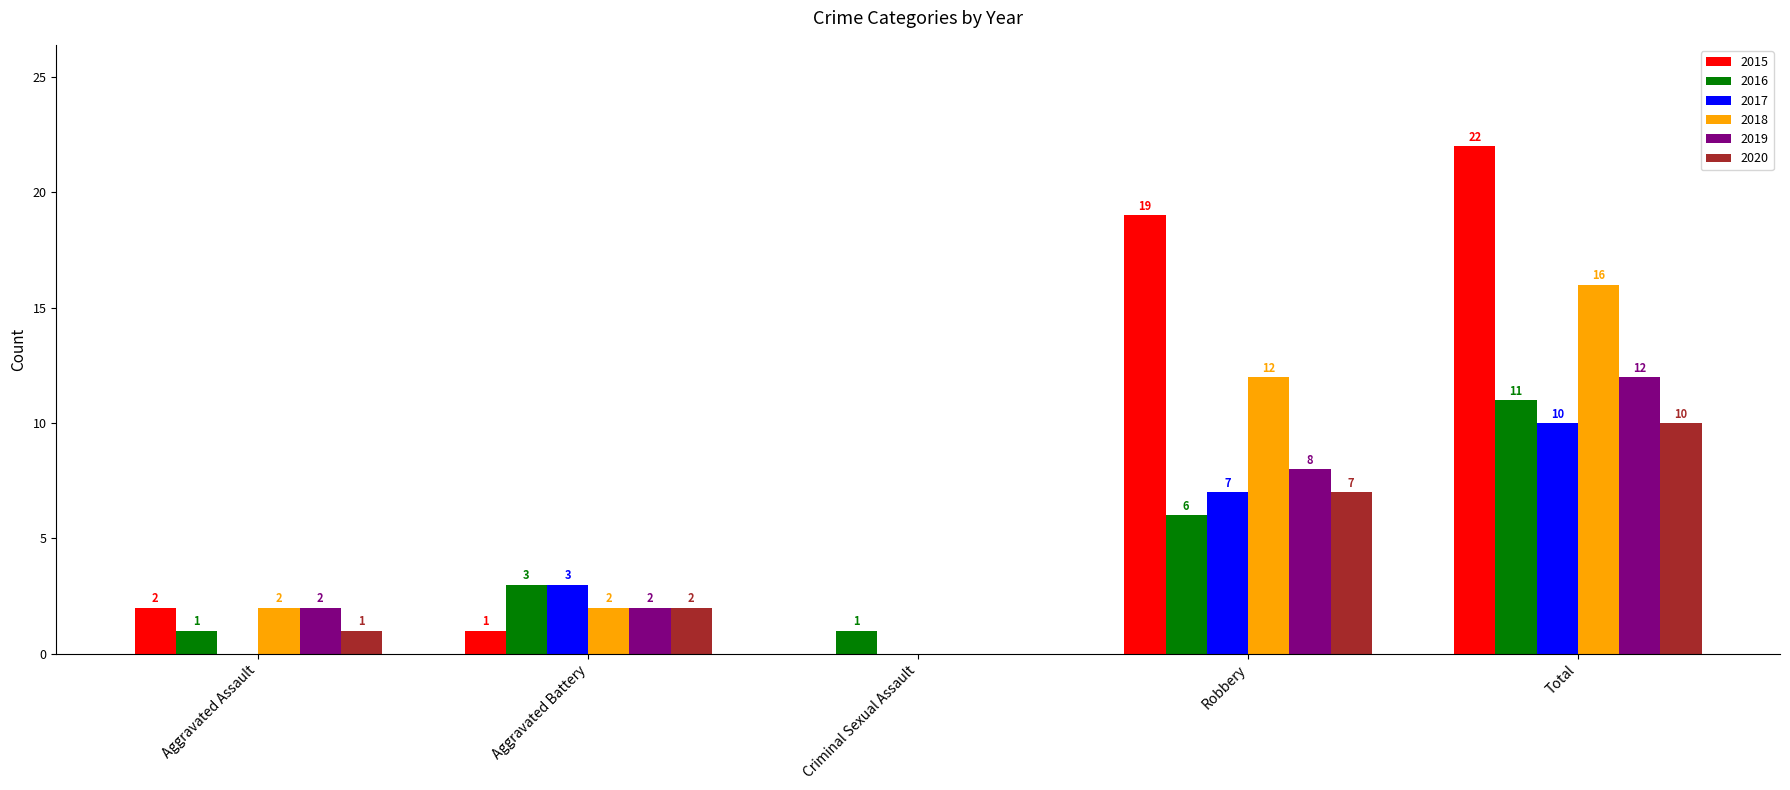

What is the total value across all series at Aggravated Assault?

8